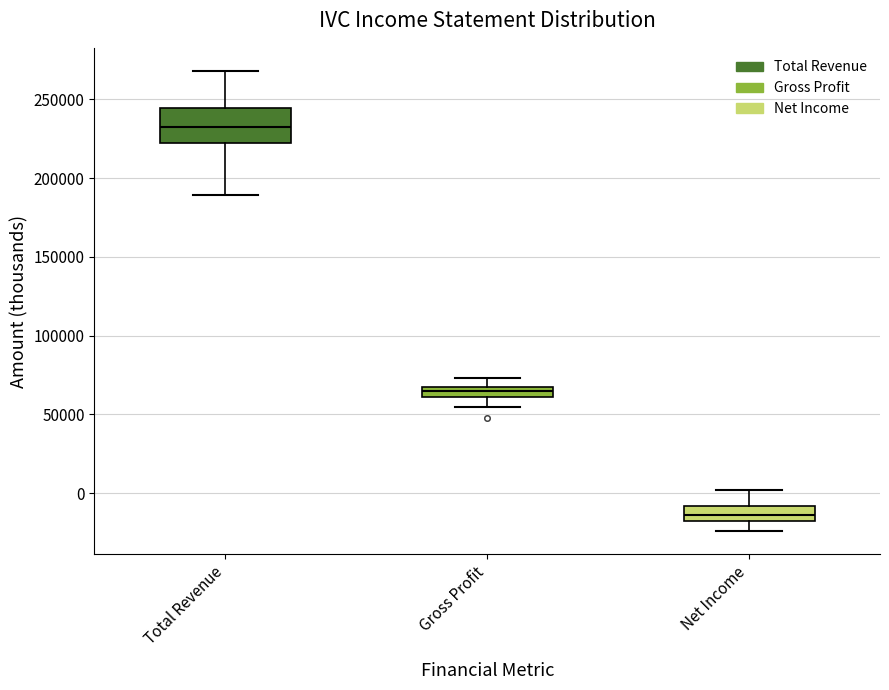

Which box has the lowest median line?

Net Income